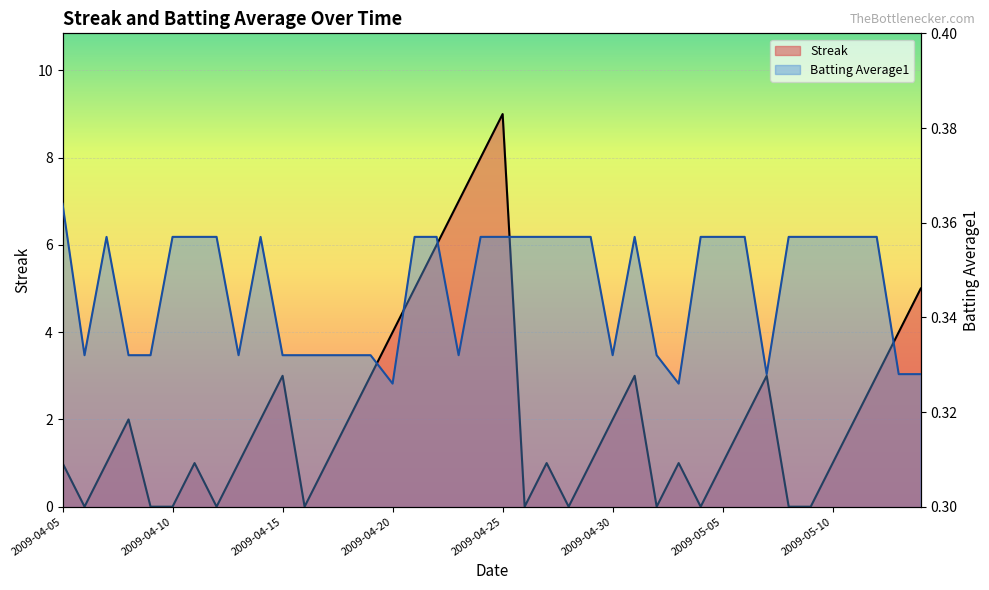

What is the total value across all series at 2009-04-17?

1.3